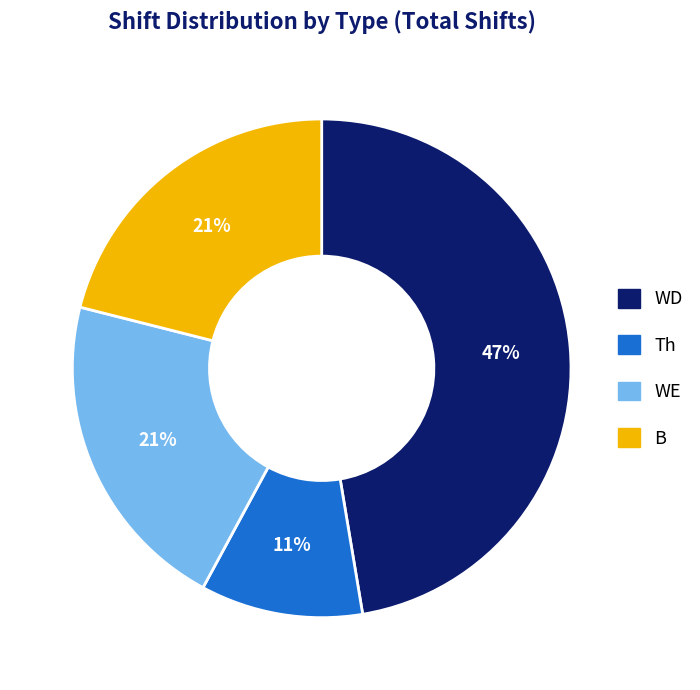

Approximately how many times larger is the value at Th compared to B?

0.5